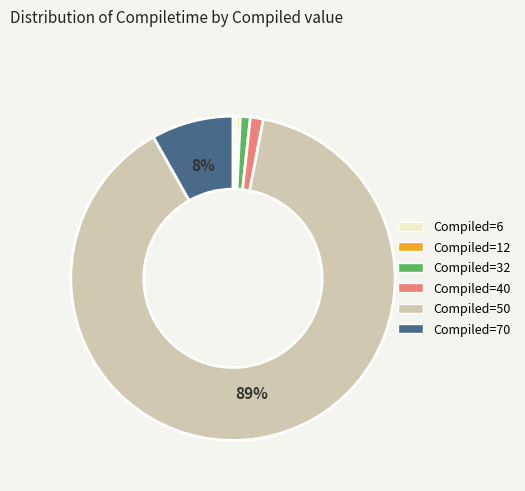

Which category accounts for the majority?

Compiled=50